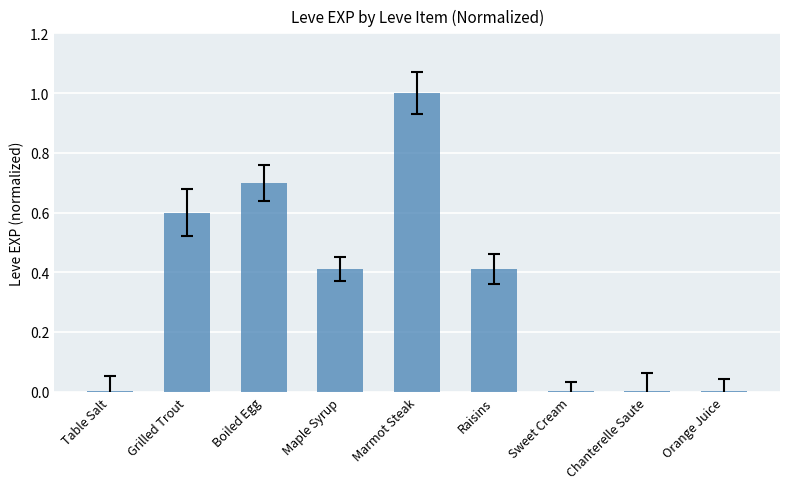

Which has a higher value, Sweet Cream or Boiled Egg?

Boiled Egg